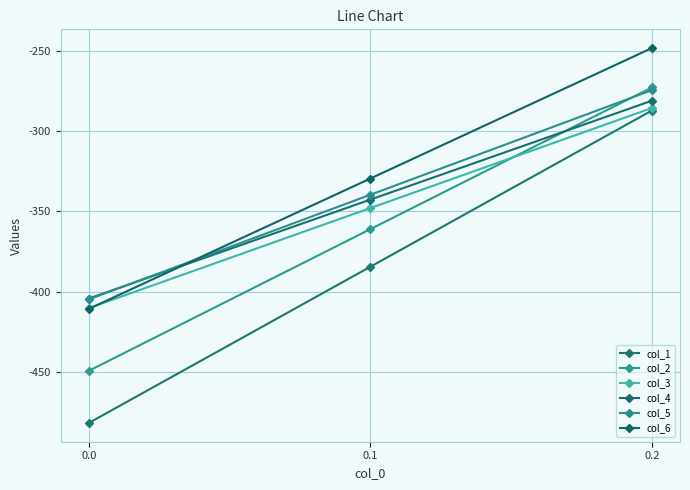

List the labels in order of col_2 value, largest first.

0.2, 0.1, 0.0